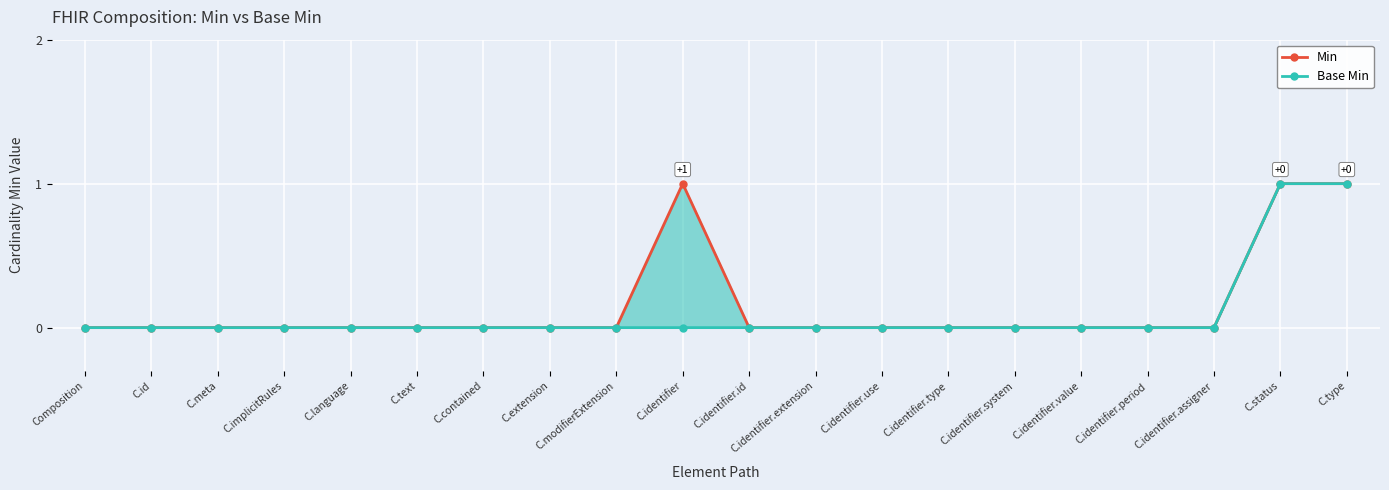

What is the label of the 5th point from the left?

C.language